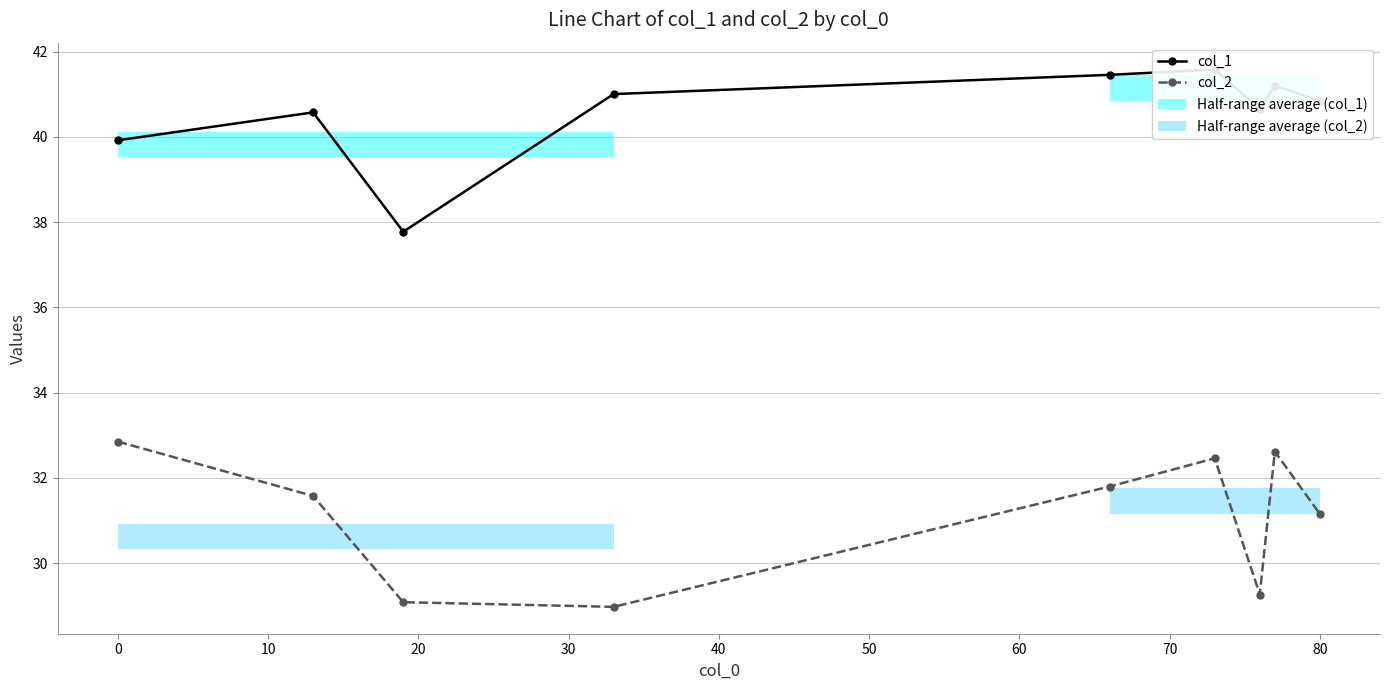

What is the maximum value shown in the chart?

41.6